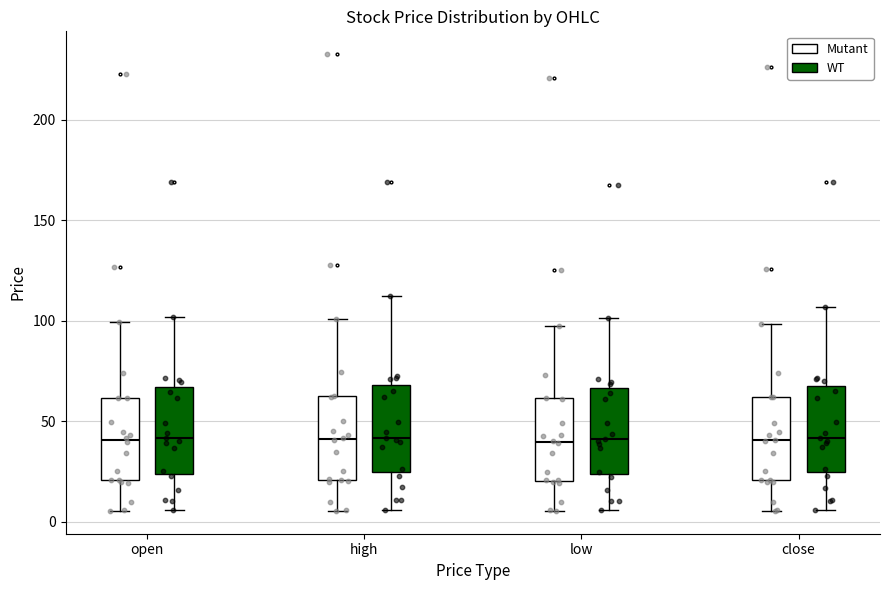

Where does the upper whisker of the box for high (WT) end on the y-axis? The values are not printed on the chart, so give them approximately, as read against the axis.

115